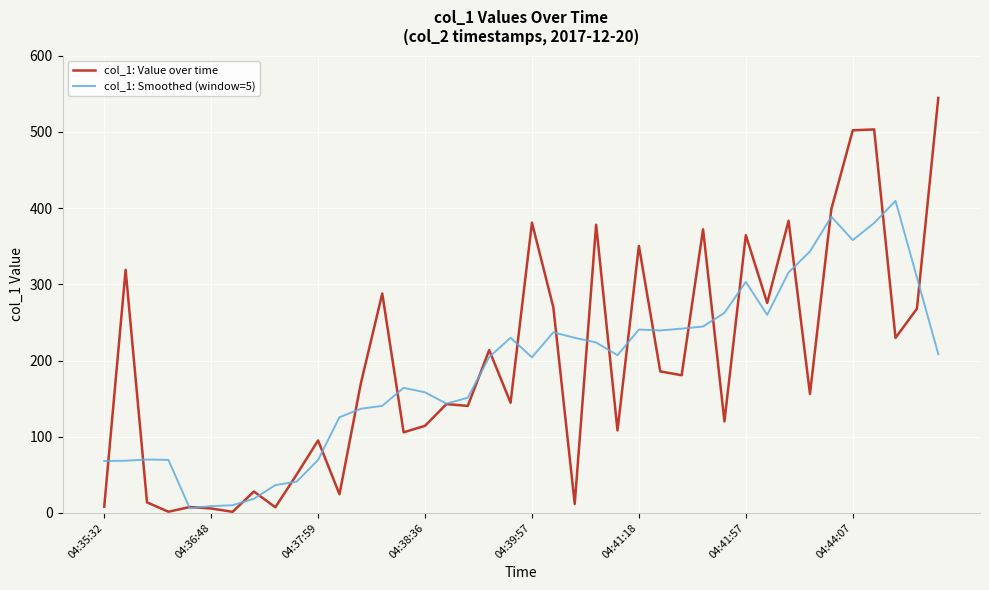

List the series in order of their overall mean, highest first.

col_1: Value over time, col_1: Smoothed (window=5)